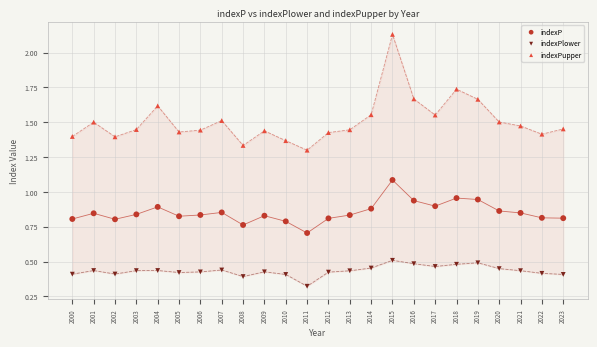

Which series contains the lowest Y value?

indexPlower